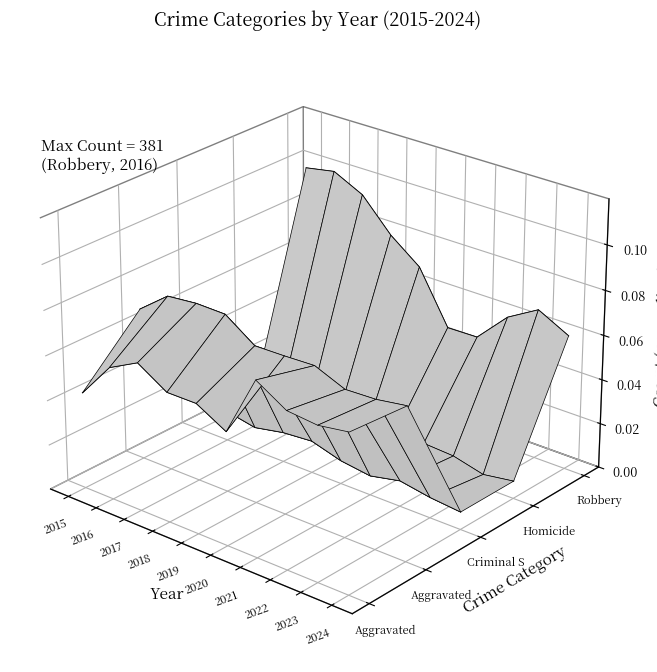

The value of Homicide at 2015 is -0.0. True or false?

False